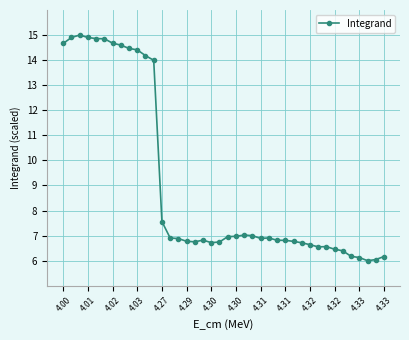

What is the average value?

9.1